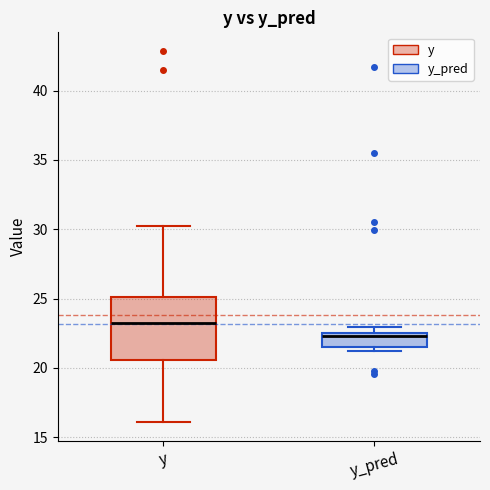

Comparing the boxes themselves (not the whiskers), which one is the tallest?

y